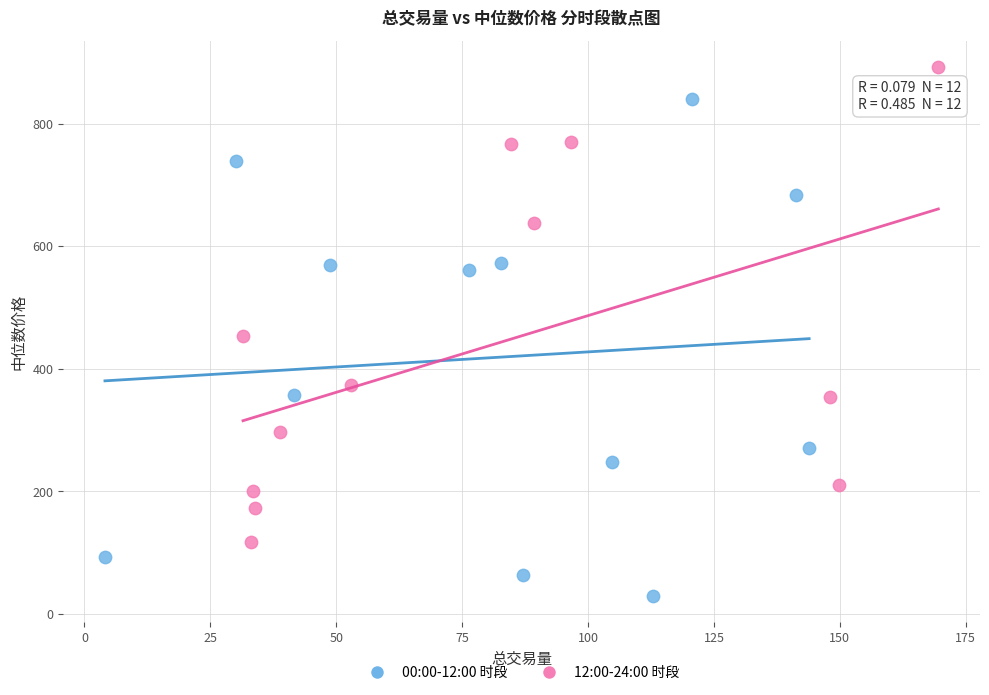

Which series contains the highest Y value?

12:00-24:00 时段